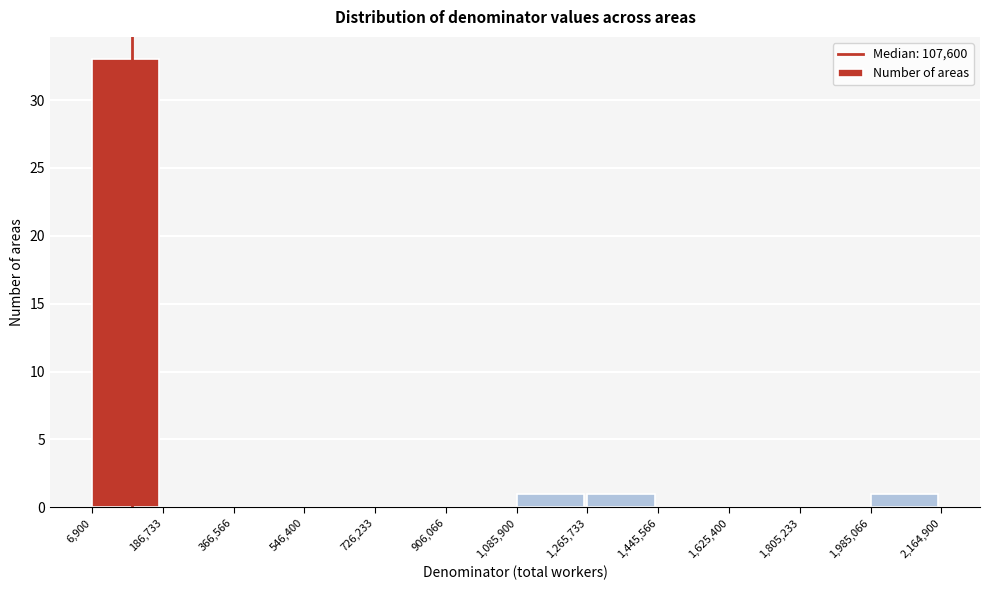

Which range on the x-axis has the tallest bar?

6,900 to 186,733